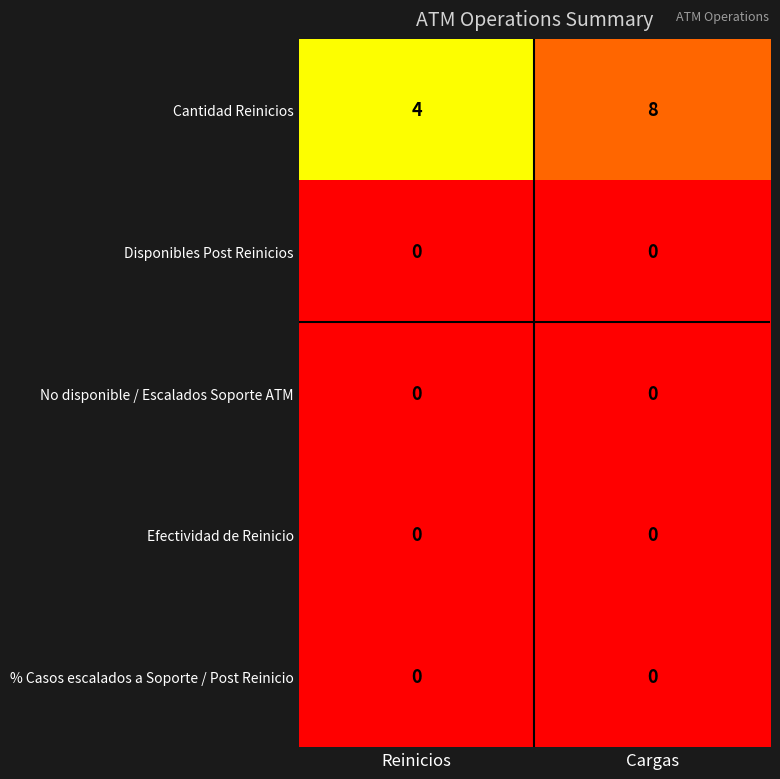

What is the spread (max minus min) of values at Cargas?

8